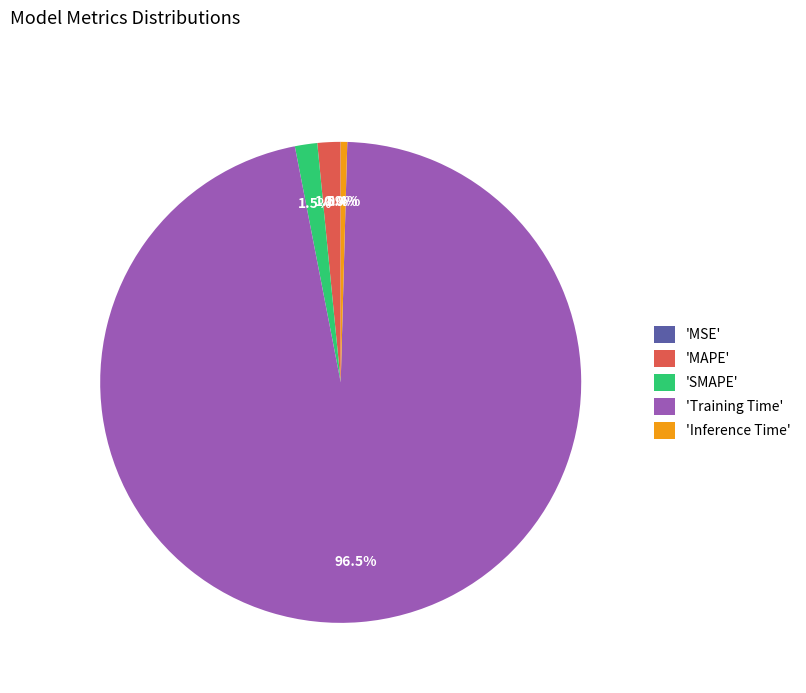

Combined, do 'Training Time' and 'SMAPE' account for over 50%?

Yes